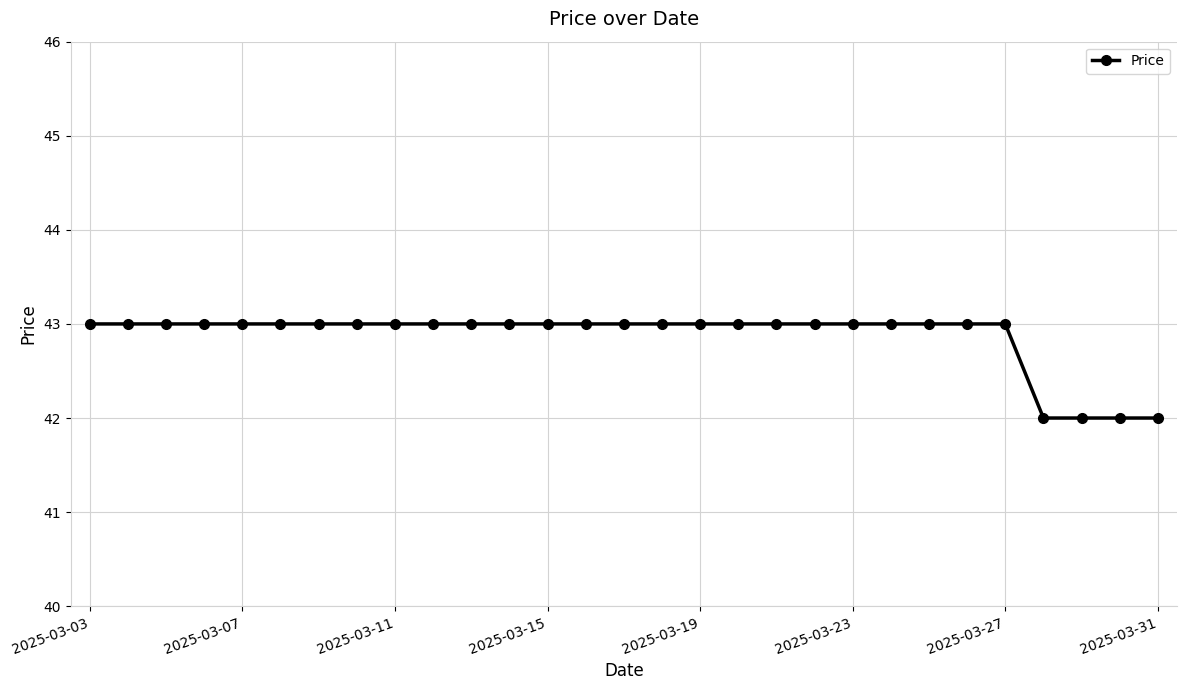

Reading left to right, extract all data points from this chart.

43	43	43	43	43	43	43	43	43	43	43	43	43	43	43	43	43	43	43	43	43	43	43	43	43	42	42	42	42